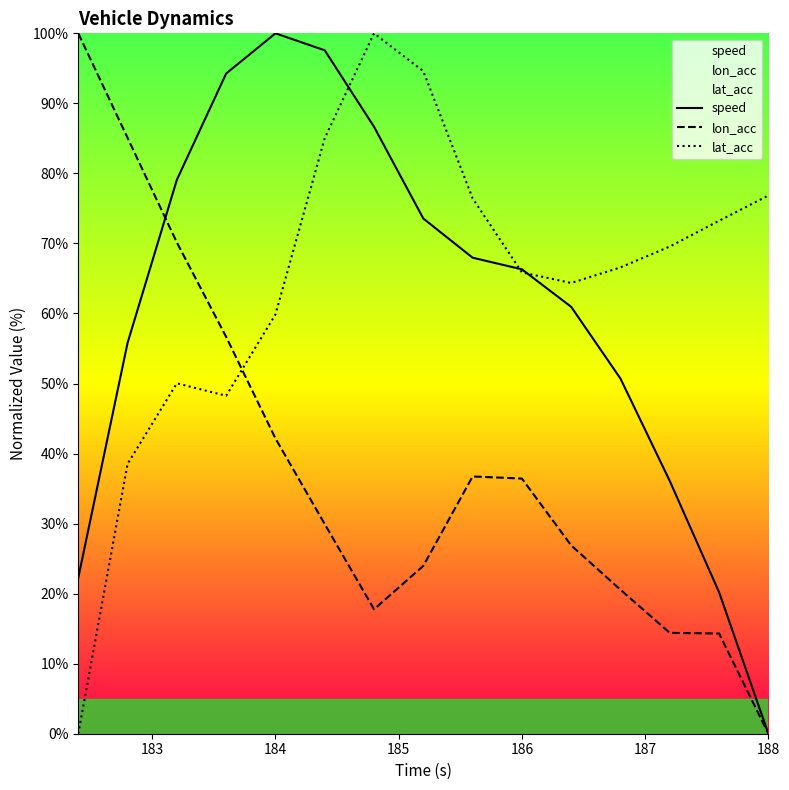

List the series in order of their peak value, highest first.

speed, lon_acc, lat_acc